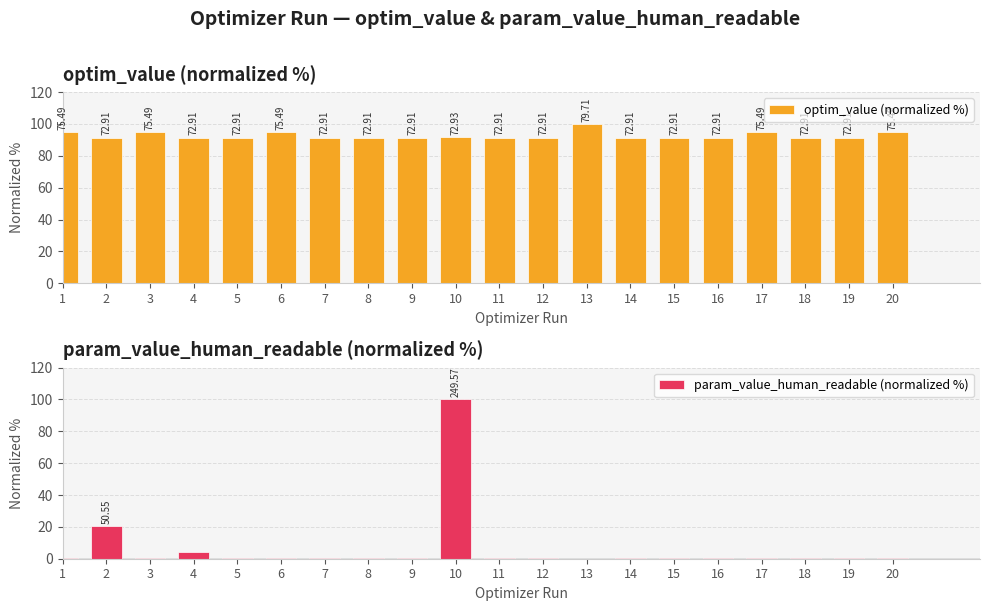

At how many categories does at least one series exceed 92?

7